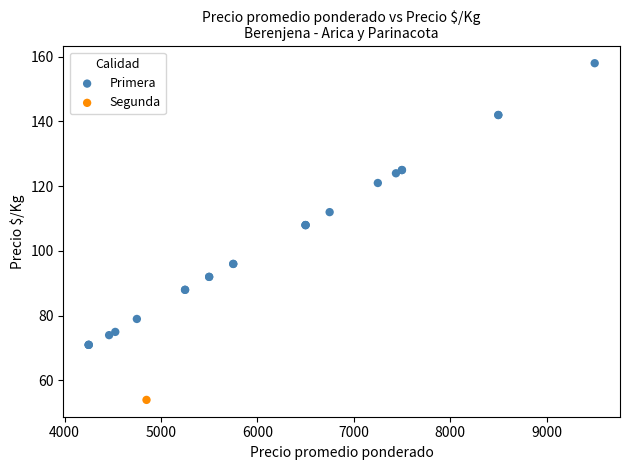

What are all the series names shown in the legend?

Primera, Segunda